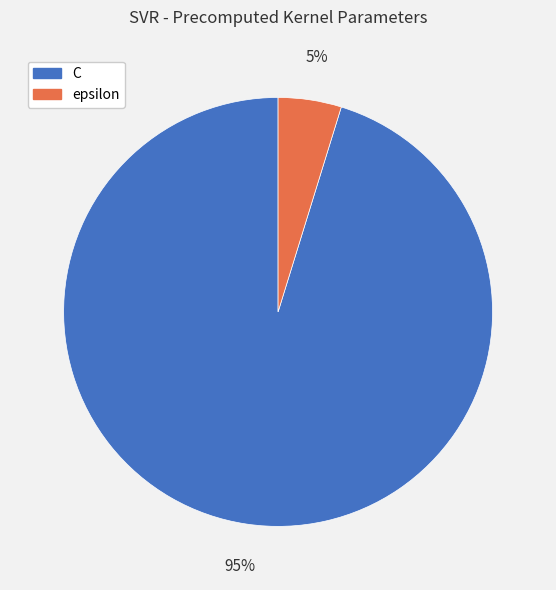

Is it true that epsilon is 5% of the pie?

True